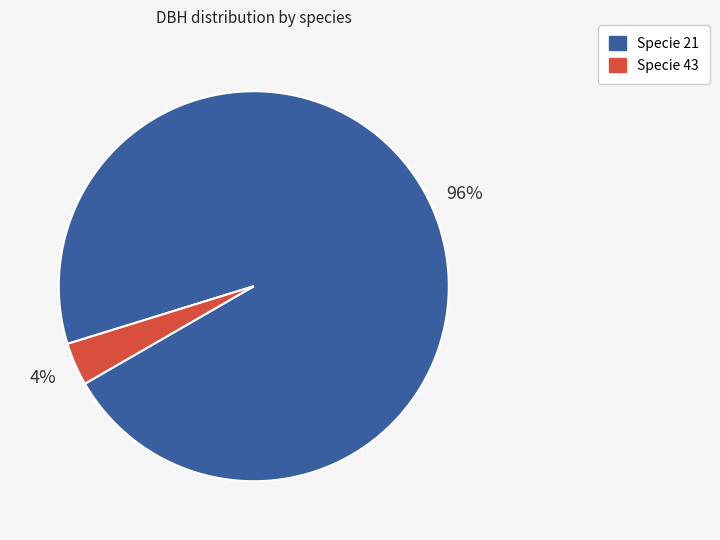

To the nearest percent, what is the average slice percentage?

50%